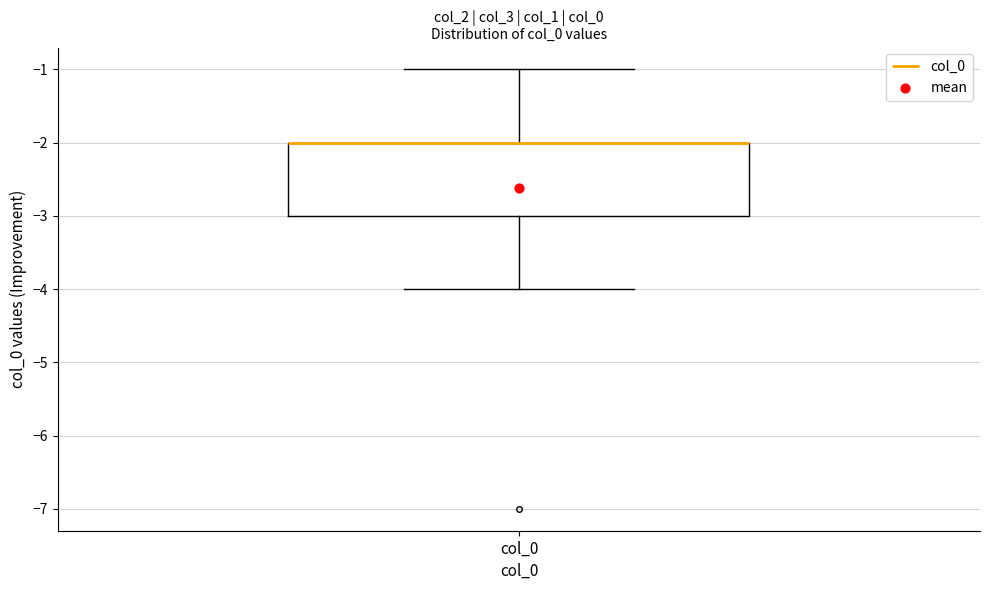

Transcribe this box plot: give where the median line is, the range the box spans, and where the two whiskers end, as read against the y-axis. The values are not printed on the chart, so give them approximately, as read against the axis.

median -2 (drawn on the box's upper edge), box -3 to -2, whiskers -4 to -1